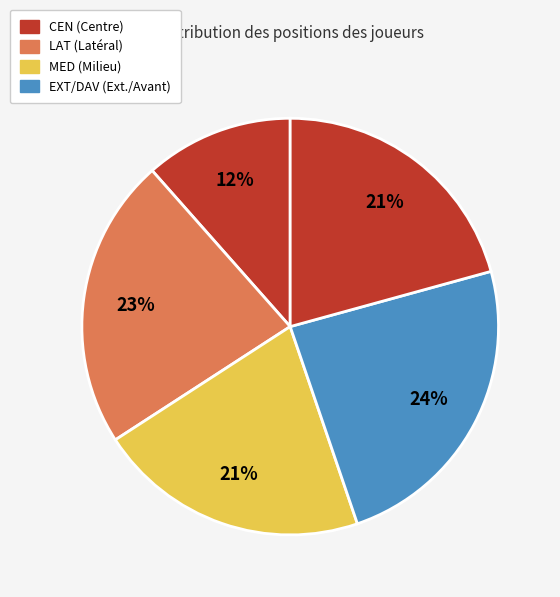

Count the number of slices in the pie.

5